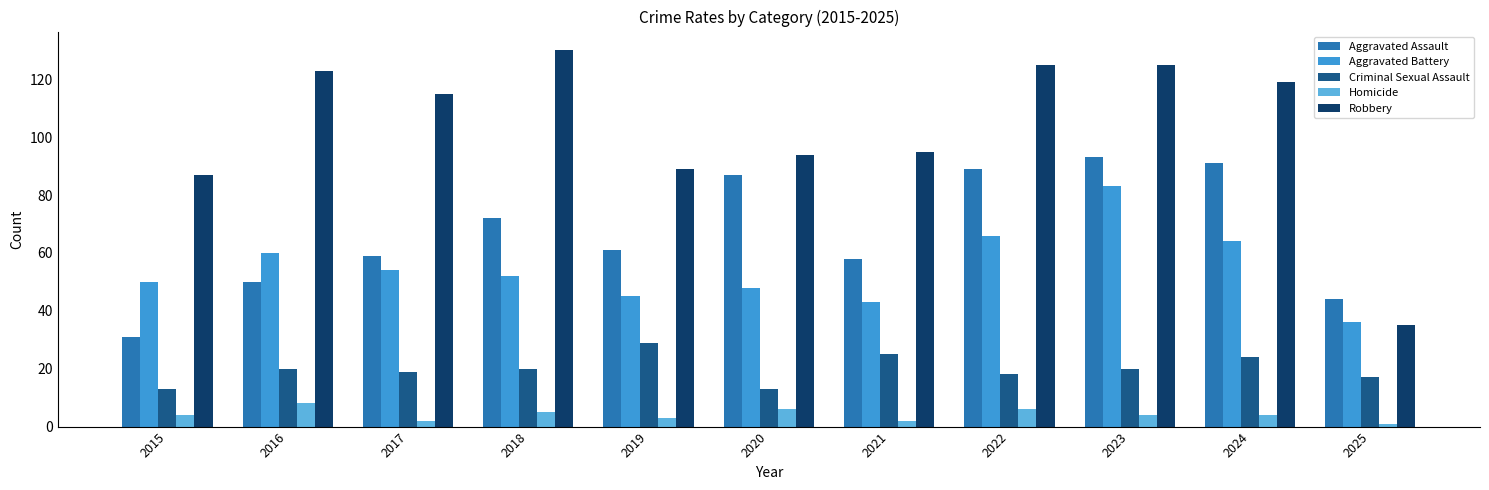

True or false: Criminal Sexual Assault has a value of 20 at 2023.

True